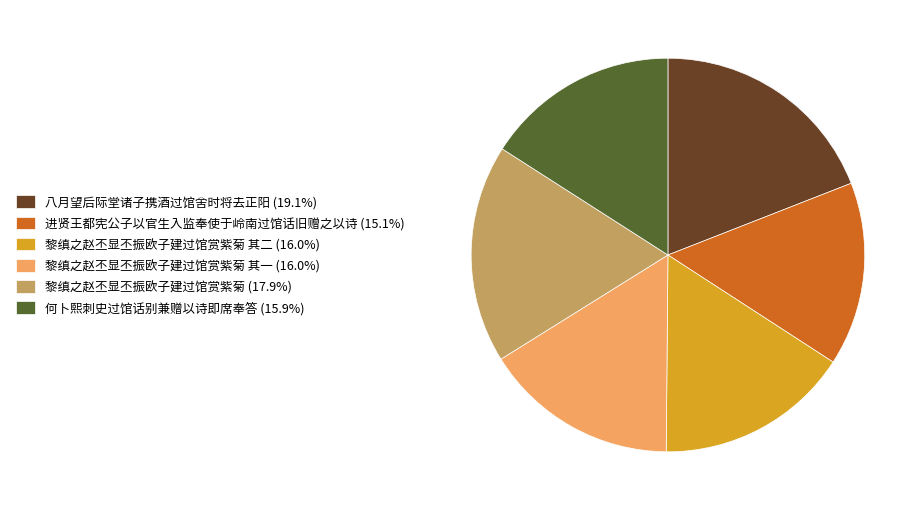

Combined, do 黎缜之赵丕显丕振欧子建过馆赏紫菊 其一 (16.0%) and 黎缜之赵丕显丕振欧子建过馆赏紫菊 其二 (16.0%) account for over 50%?

No